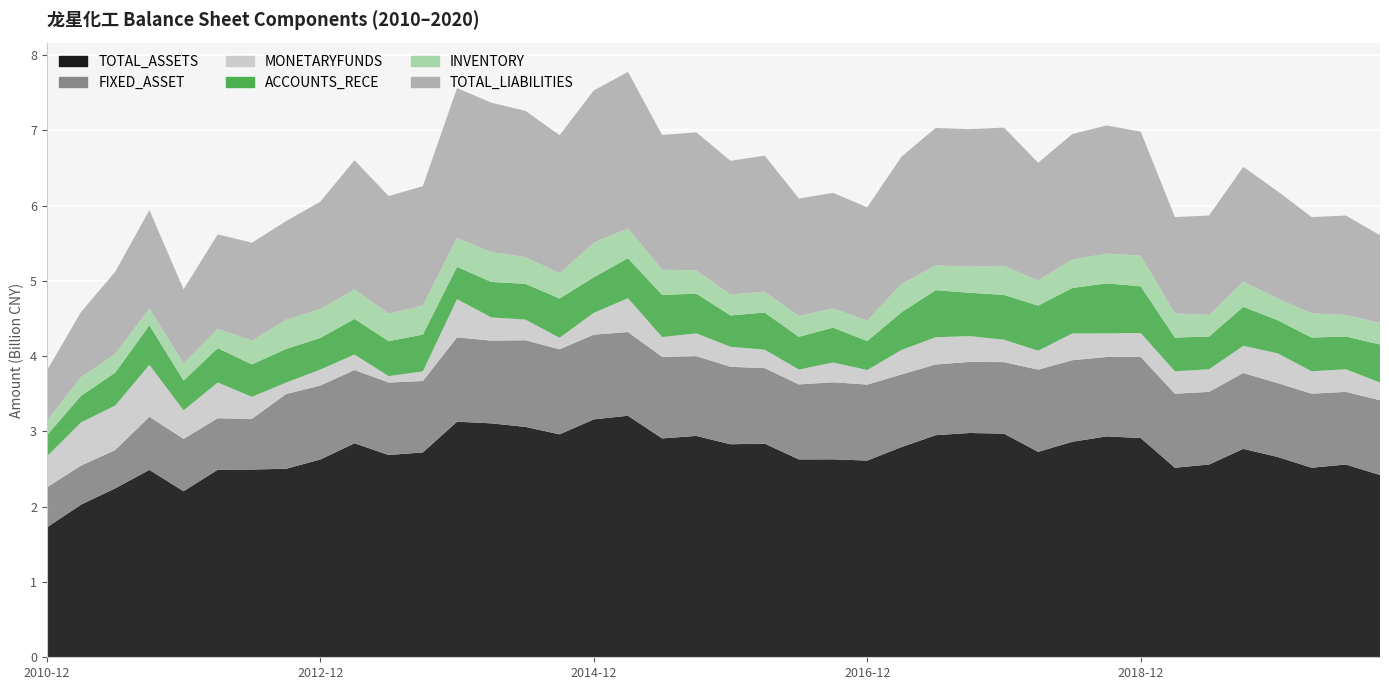

Reading left to right, list all the values displayed in this chart.

TOTAL_ASSETS: 1725030809.6	2028257945.8	2244995508.2	2489769309.3	2206048687.8	2493145271.7	2494755683.3	2504878122.5	2627931409.4	2843420347.7	2687911843.9	2722052792.5	3130442596.2	3108161301.6	3061436438.7	2962275697.0	3160951562.8	3209473123.6	2908325789.9	2941308931.7	2830343945.3	2839201195.2	2629177226.6	2630240624.8	2613788071.9	2792818957.2	2951015896.2	2980201565.7	2971430590.6	2729684578.6	2863426782.3	2935180184.7	2913300463.0	2518637018.5	2561362877.5	2769414239.9	2662487831.7	2518637018.5	2561362877.5	2421818214.1
FIXED_ASSET: 533010957.7	518789663.4	508644973.3	705802685.4	696345128.2	682715237.1	673611213.2	993101629.0	982549976.1	973724895.2	962705618.1	949063141.0	1120836274.0	1099410310.1	1151242300.0	1129721312.4	1125752051.0	1112470311.6	1084246386.0	1060441995.4	1029678792.8	1002872039.0	996491954.2	1024211673.4	1009884734.7	964913163.7	939295648.7	944727888.1	950536501.2	1092214193.9	1083962609.7	1054590509.1	1077511802.9	983729482.5	965262701.3	1007648037.0	981481496.0	983729482.5	965262701.3	993920078.3
MONETARYFUNDS: 411588991.8	573661773.8	591068327.5	690487520.1	379346311.8	475195516.7	291792773.3	151933348.8	212650183.2	205292069.9	85394796.6	127119399.1	507359559.8	308816166.8	274295594.6	152891818.2	290489560.0	448581300.0	262615056.9	302168014.3	265540043.9	245002890.0	197442418.2	262534756.7	193102518.8	325286213.8	362025967.6	342938192.5	297388879.0	251582043.8	355025483.9	313967749.1	317394854.0	297821474.6	300365208.5	361190024.0	395401043.6	297821474.6	300365208.5	234302627.6
ACCOUNTS_RECE: 279540133.0	353188102.6	437124227.8	525537802.0	394508900.0	456182051.8	431526835.5	447593942.2	419603297.7	474299812.0	464509318.7	489627796.2	429445891.9	471247851.6	475261923.0	522068182.4	472569871.7	531363843.6	560123973.7	527622548.8	416673939.3	493563393.5	434810935.7	463528889.6	385020120.9	500425263.8	625749480.4	575061147.1	595696207.5	598869239.9	604836335.6	664538488.1	621260282.4	447964467.0	435245651.0	517938056.3	441324657.1	447964467.0	435245651.0	506422234.0
INVENTORY: 193796590.3	246745588.5	246935188.8	224773663.5	229940462.9	257923838.9	315318864.1	388222569.9	383792440.6	389299644.1	367499112.7	384282201.7	384233887.9	396275644.9	356060296.3	333296402.6	458372423.7	395280502.6	334094759.2	307795018.4	278759478.1	276434928.3	277680891.8	253390554.3	272597347.1	377544002.6	328421102.9	347672127.5	385298529.6	334498082.8	377695555.1	394703105.6	406604466.9	320986372.4	285810702.0	332650168.6	288101374.8	320986372.4	285810702.0	287110478.3
TOTAL_LIABILITIES: 665865295.5	866695839.4	1093983919.6	1305585972.6	983120773.2	1254455222.8	1301815754.1	1310238457.5	1427354745.3	1717981260.9	1559886803.5	1587911509.8	1990594554.2	1985072859.2	1942465566.0	1837138887.3	2023541975.1	2081040147.5	1789814751.7	1836104442.7	1776067053.9	1807793016.6	1560027584.0	1536882206.8	1504507300.6	1689220422.0	1826692568.5	1826722593.7	1837874909.1	1564244343.2	1666814159.5	1703733661.3	1647172848.2	1280174440.1	1321521556.8	1527462415.9	1425274367.4	1280174440.1	1321521556.8	1163533246.5